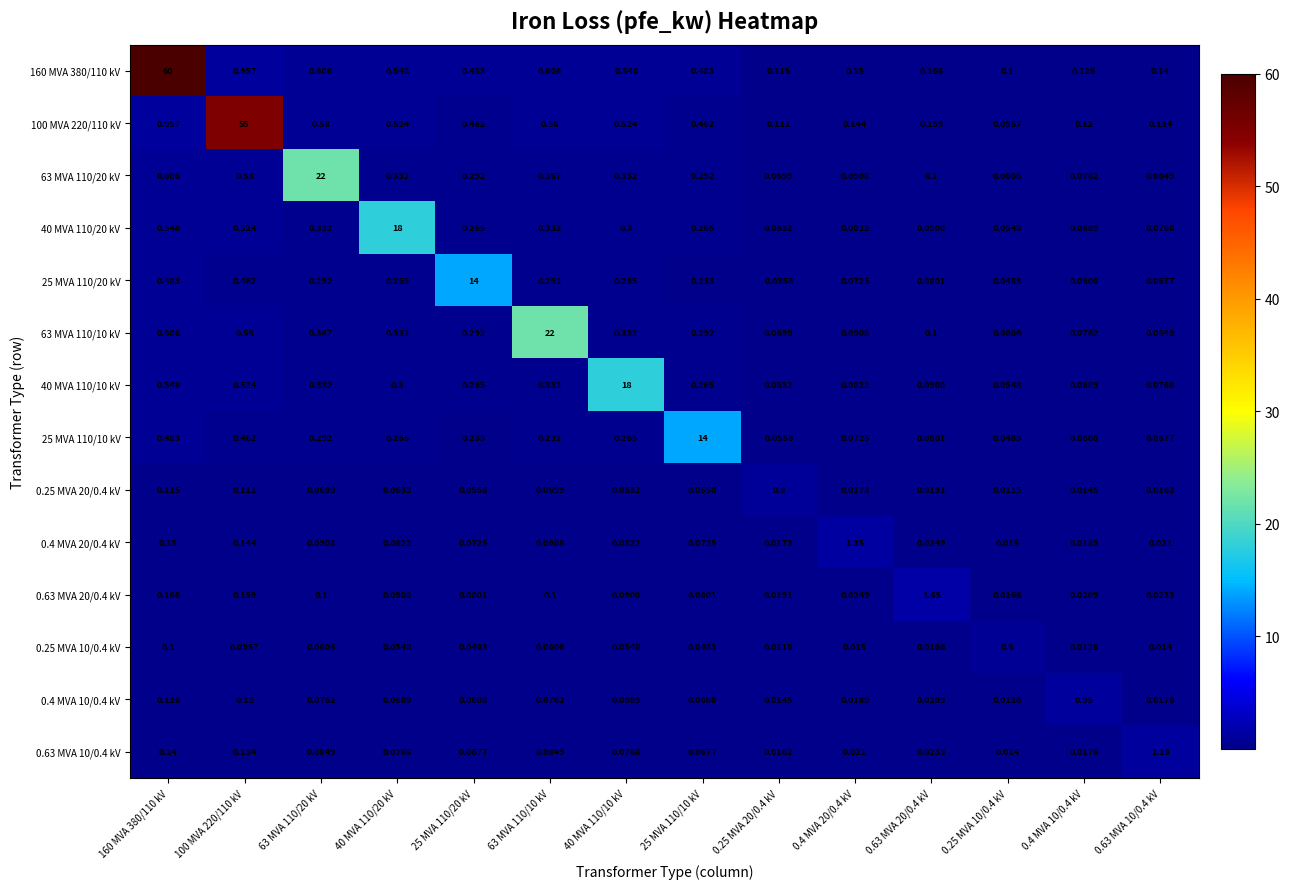

At how many categories does at least one series exceed 10?

8